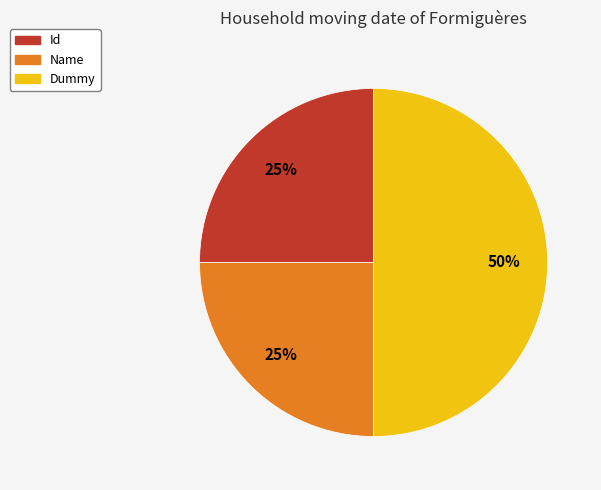

Combined, do Dummy and Id account for over 50%?

Yes